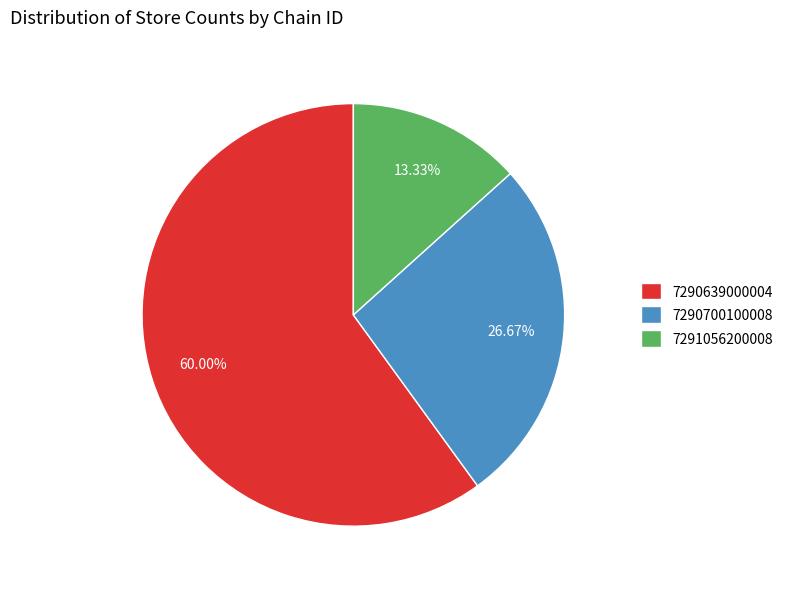

How many slices are in this pie chart?

3